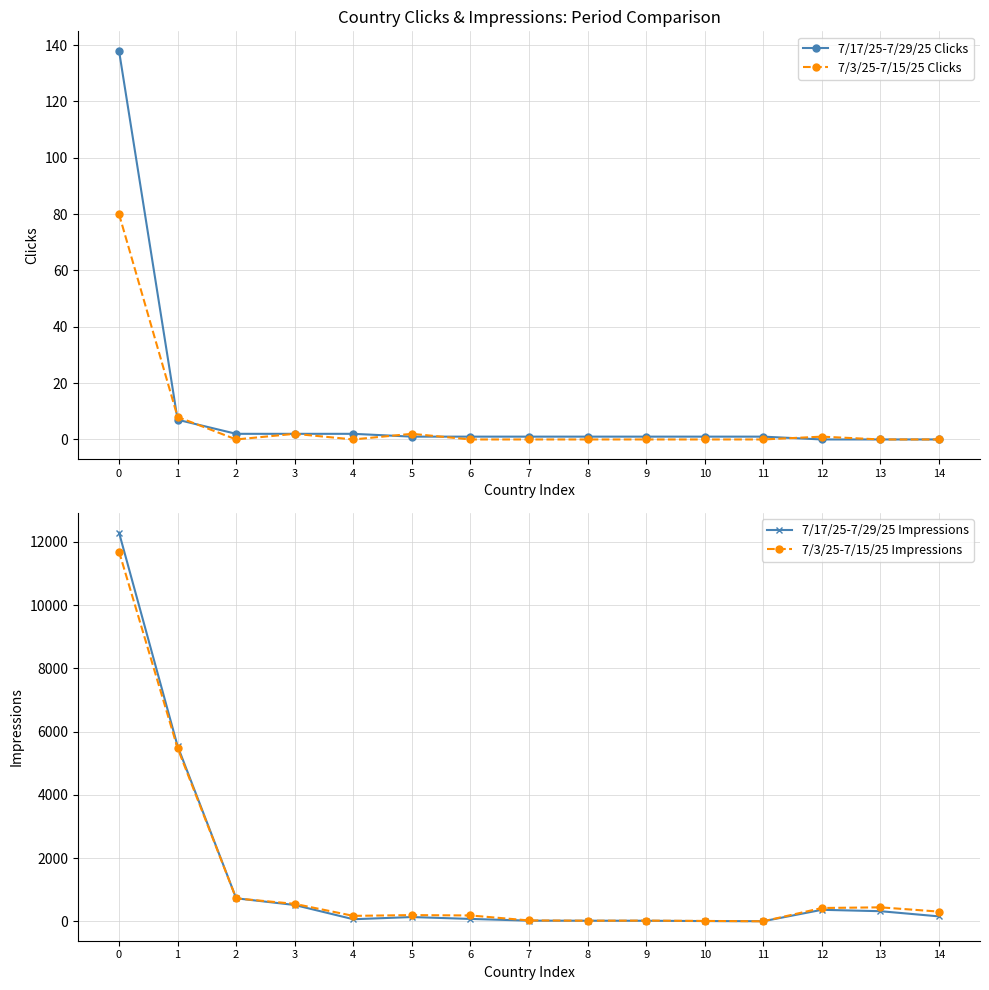

Rank the series at 7 from highest to lowest value.

7/3/25-7/15/25 Impressions, 7/17/25-7/29/25 Impressions, 7/17/25-7/29/25 Clicks, 7/3/25-7/15/25 Clicks